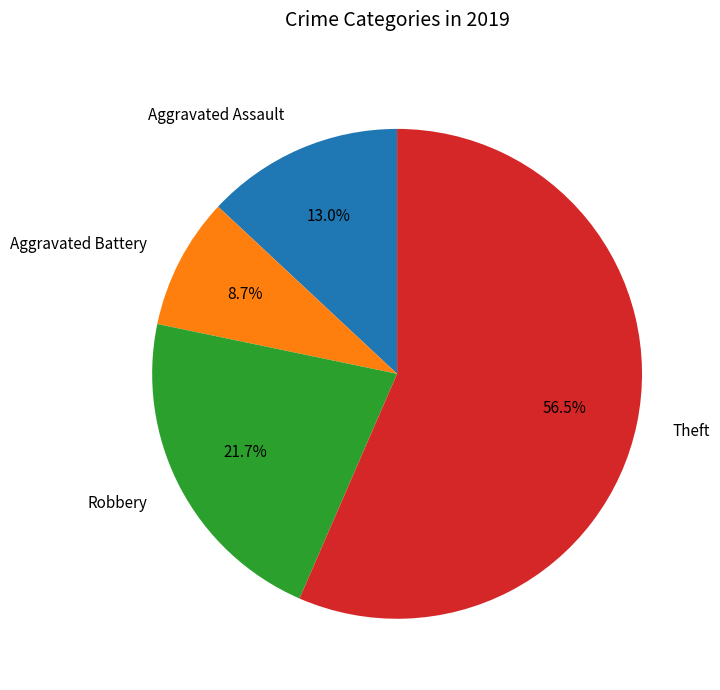

Which has a higher value, Theft or Aggravated Assault?

Theft